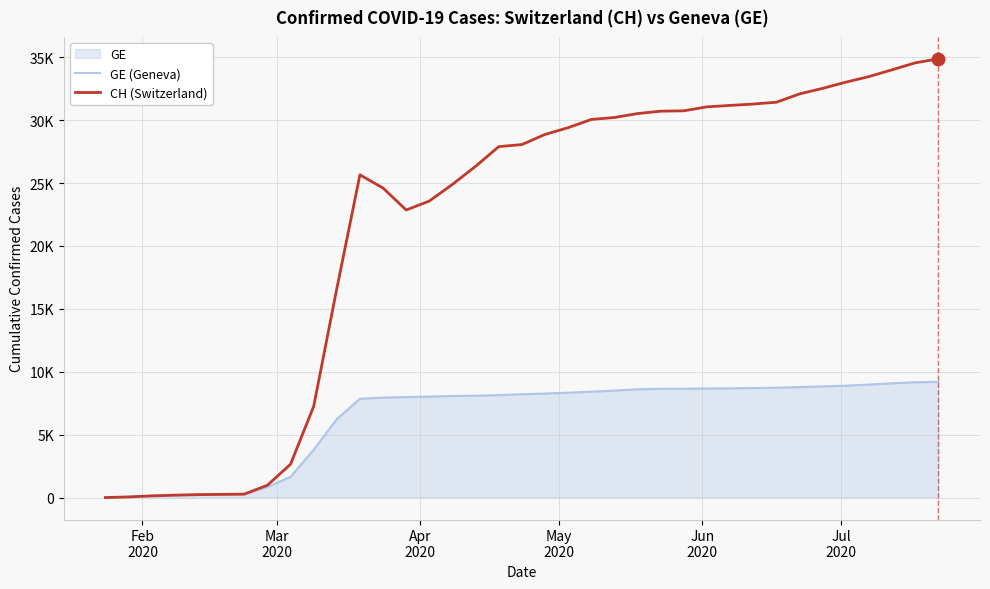

How many lines are shown in the chart?

2